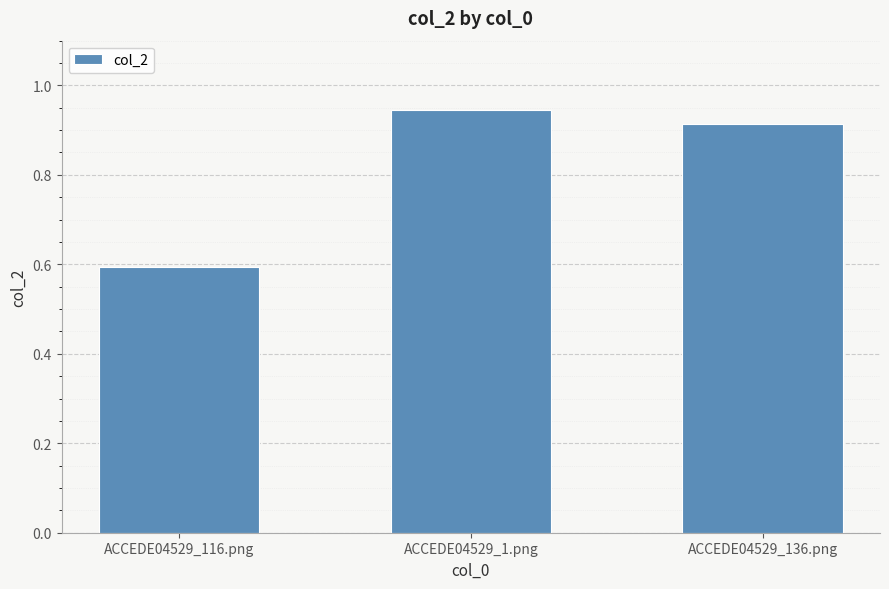

What is the value of the 1st bar from the left?

0.6